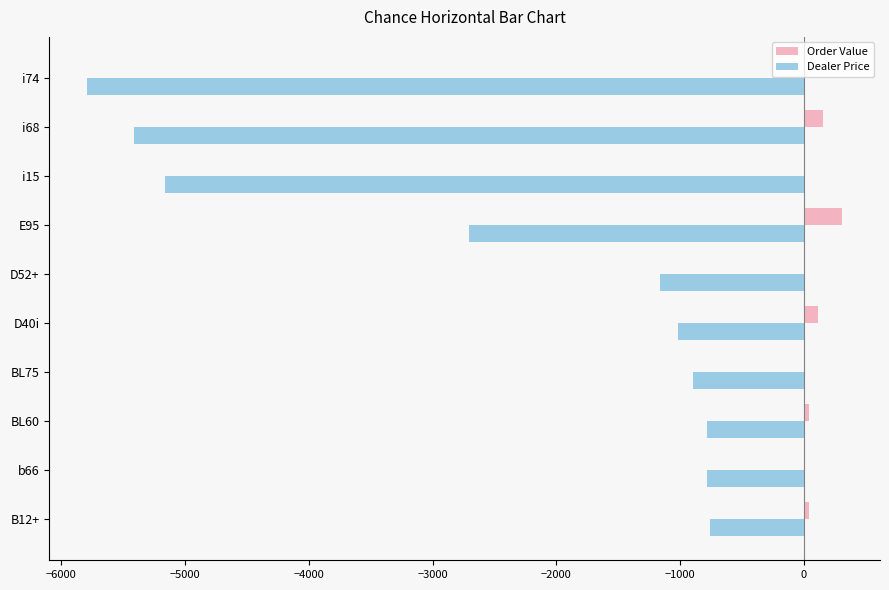

What is the sum of all Order Value values?

670.9